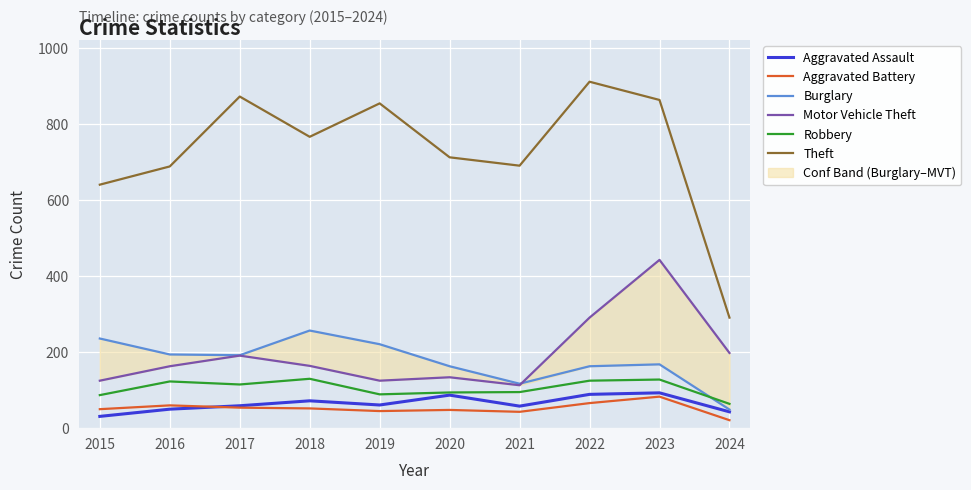

True or false: Theft and Motor Vehicle Theft cross at least once.

False